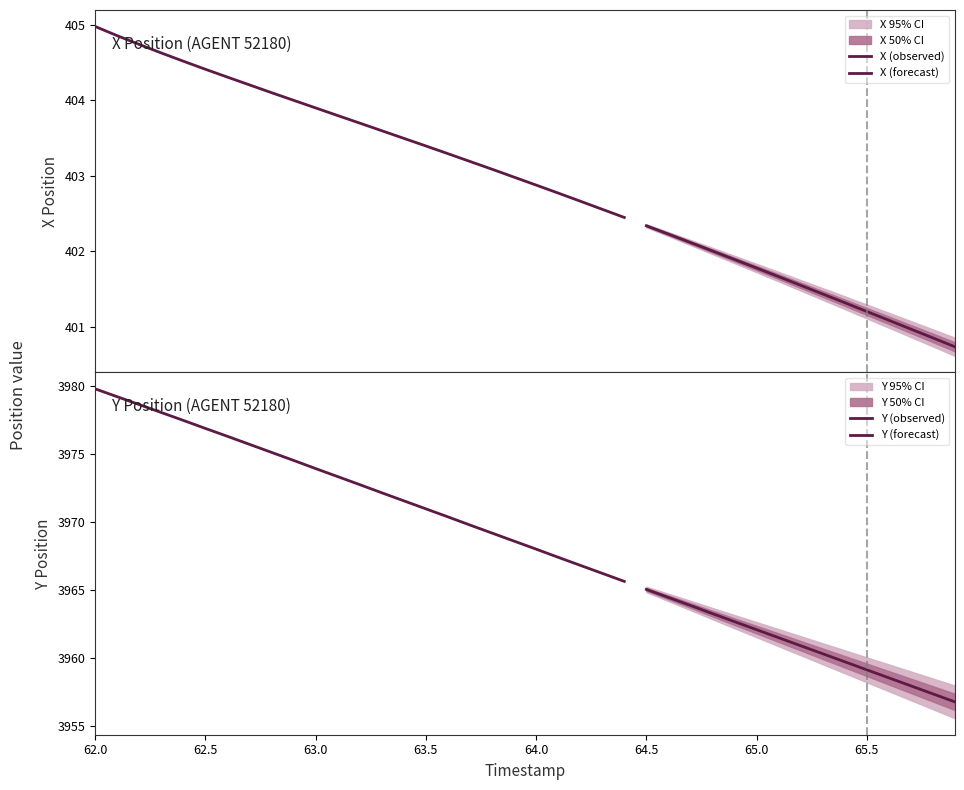

How many categories are shown in the chart?

40